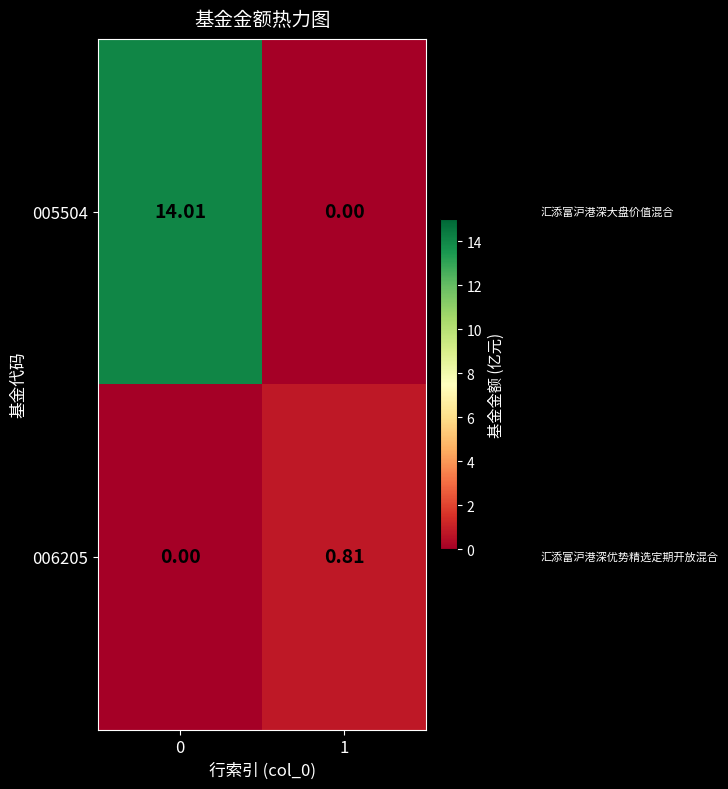

Reading left to right, what are all the values shown in this chart?

005504: 0=14.0	1=0.0
006205: 0=0.0	1=0.8